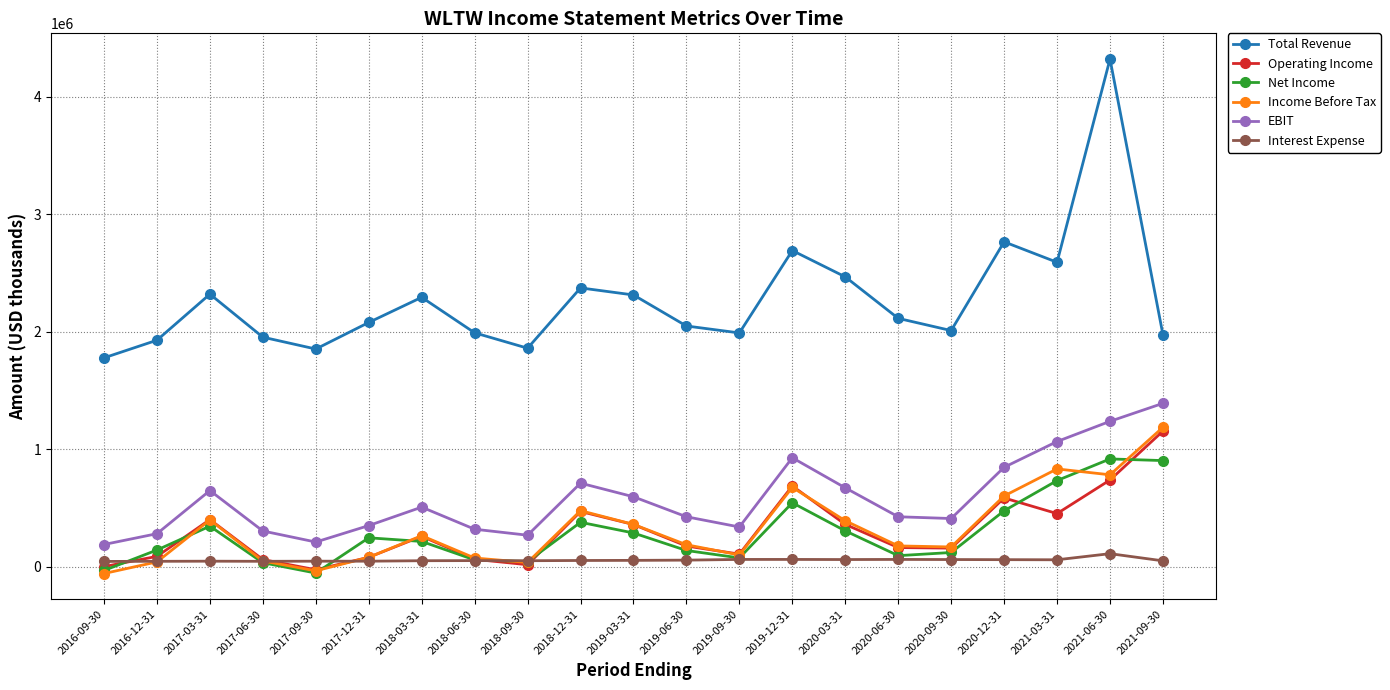

What is the label of the 21st point from the right?

2016-09-30